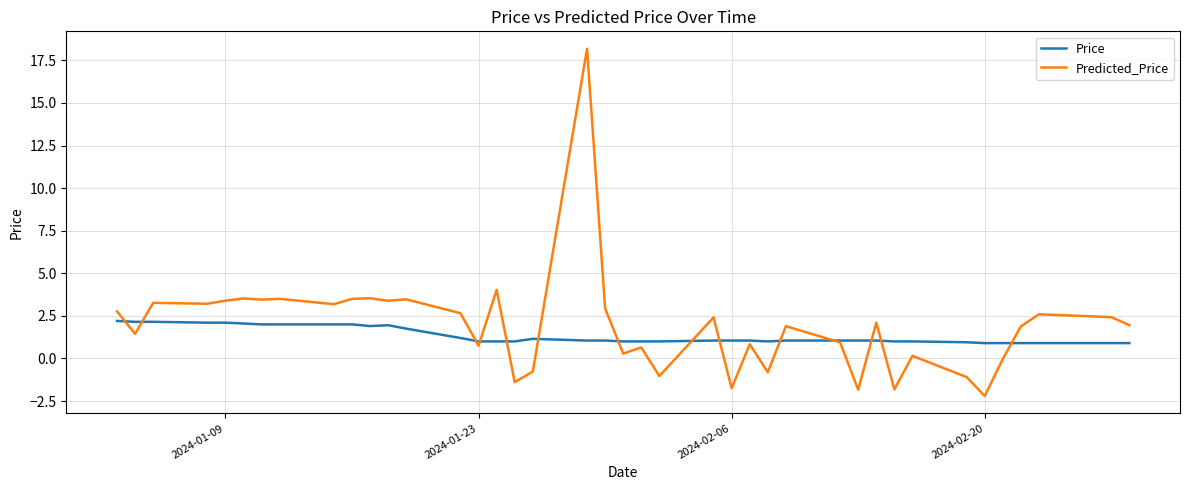

At how many categories does at least one series exceed 8?

1